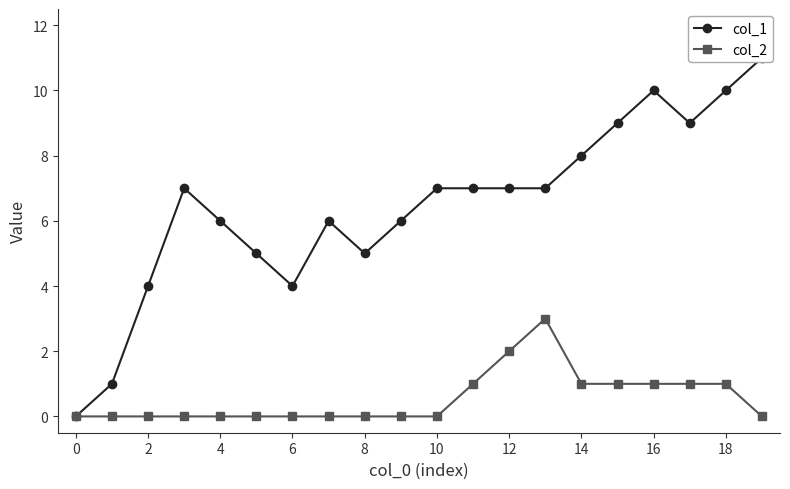

At how many categories does at least one series exceed 6?

11